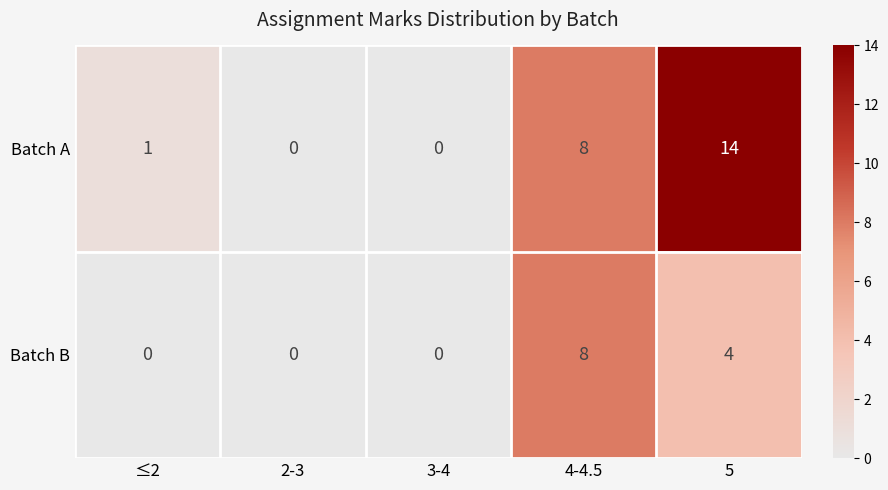

How many series are shown in this chart?

2